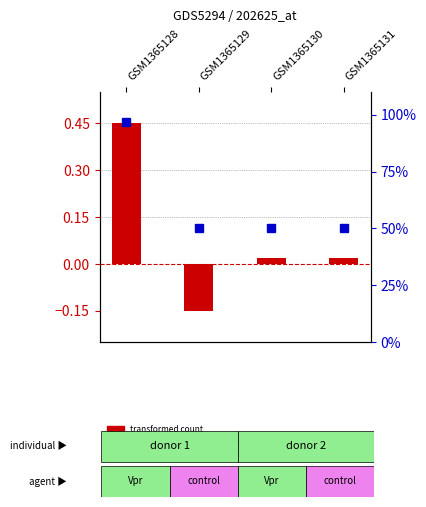

What is the total value across all series at GSM1365128?

1.4